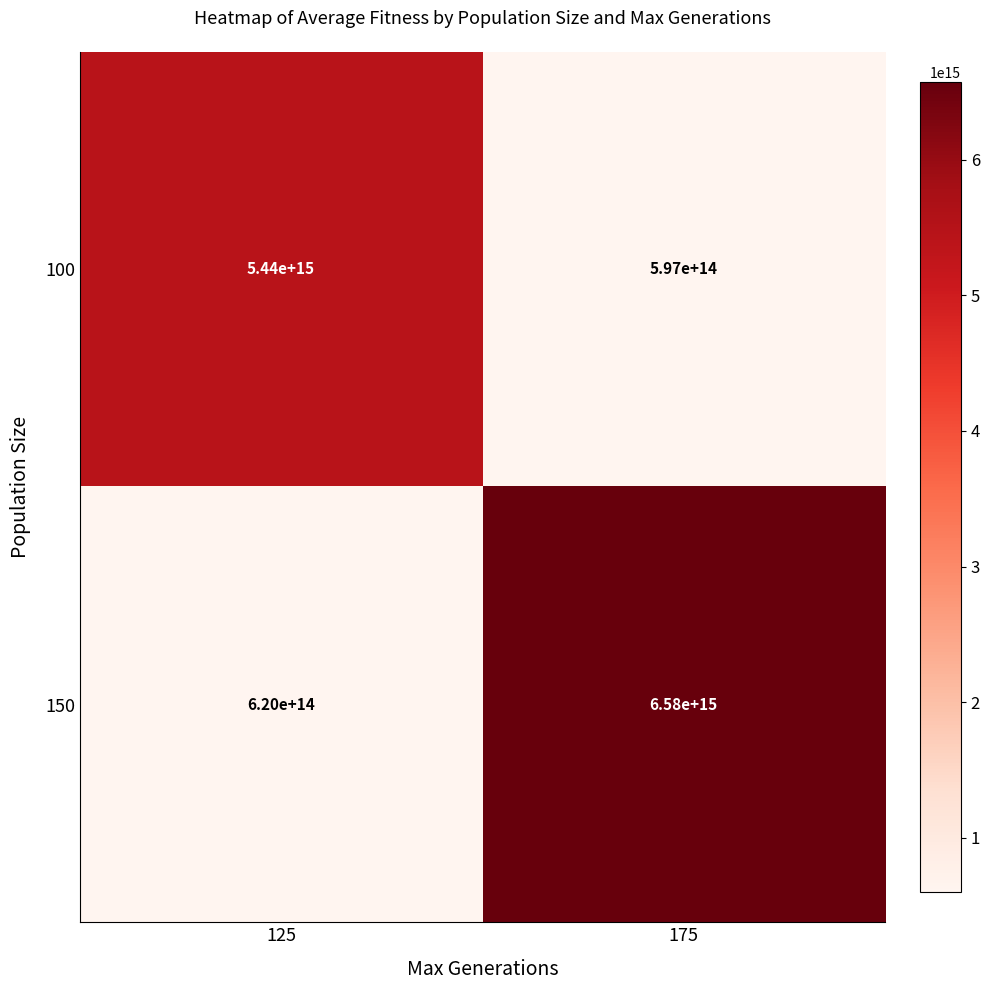

Between 125 and 175, which series saw the biggest shift?

150